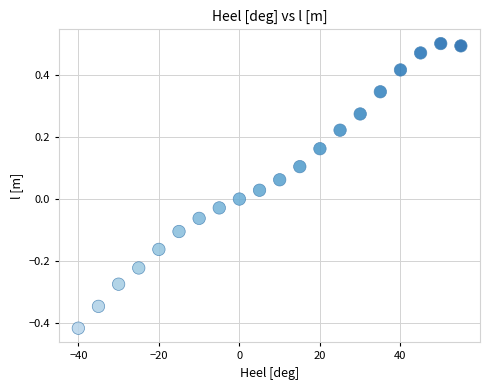

What is the range of Y values (max minus min)?

0.9